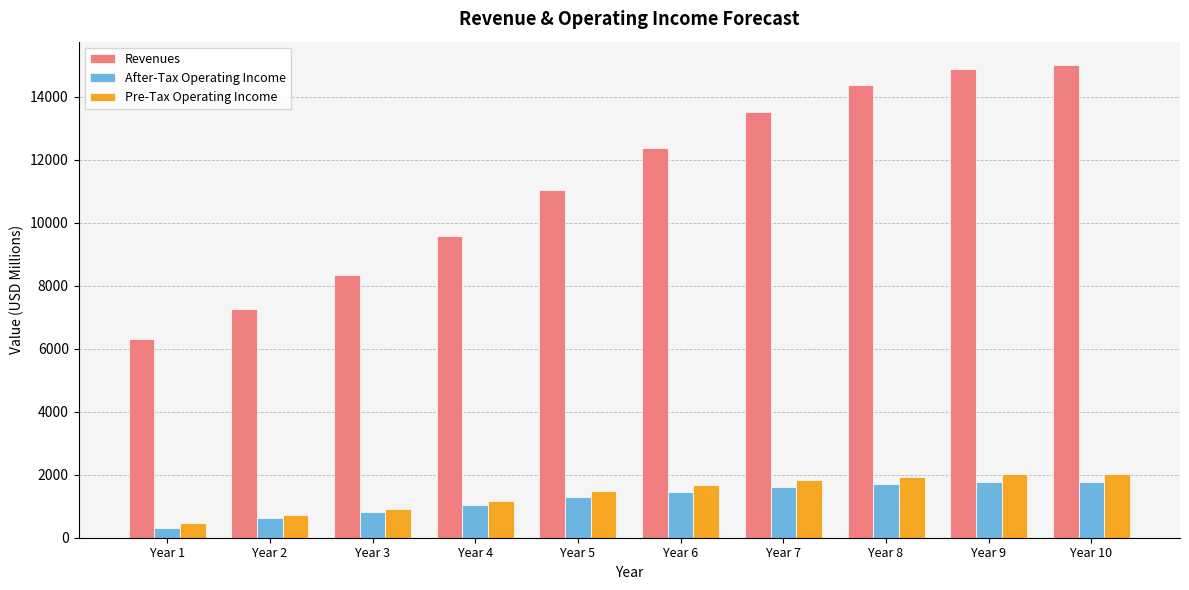

What is the highest value of the Revenues series?

15003.8